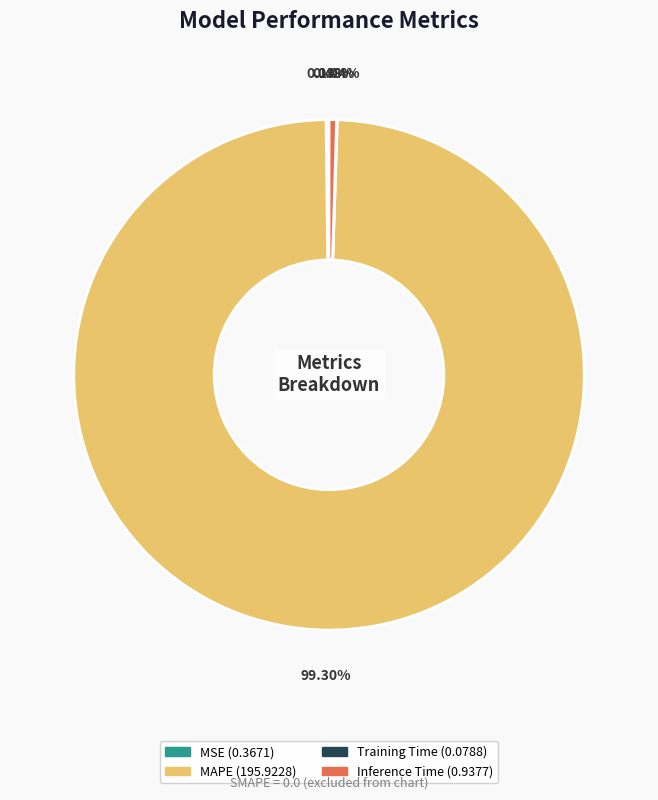

Is there any slice that represents more than half of the pie?

Yes